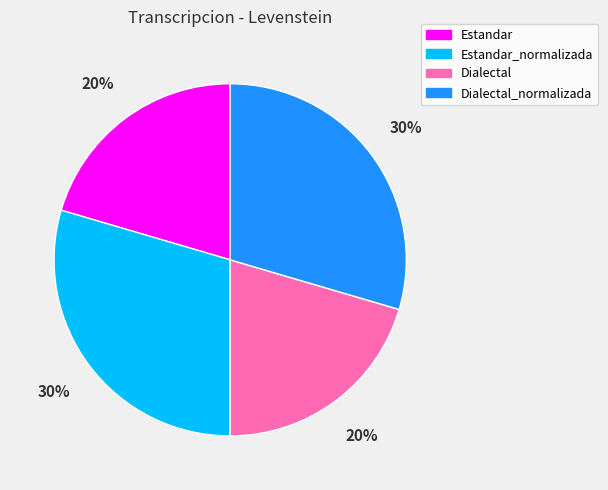

Is there a majority slice in this chart?

No